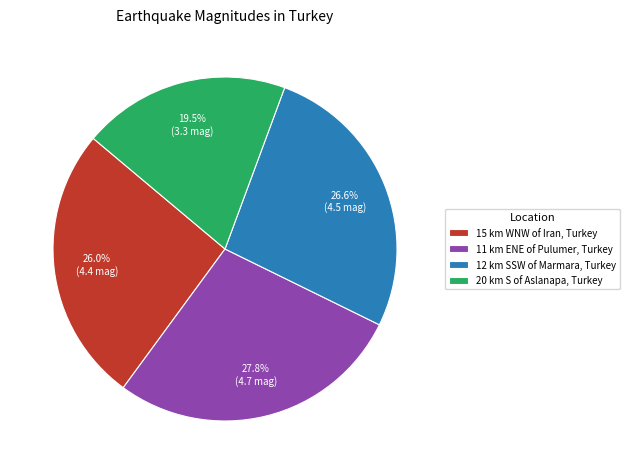

To the nearest percent, what is the difference between the largest and smallest slice percentages?

8%